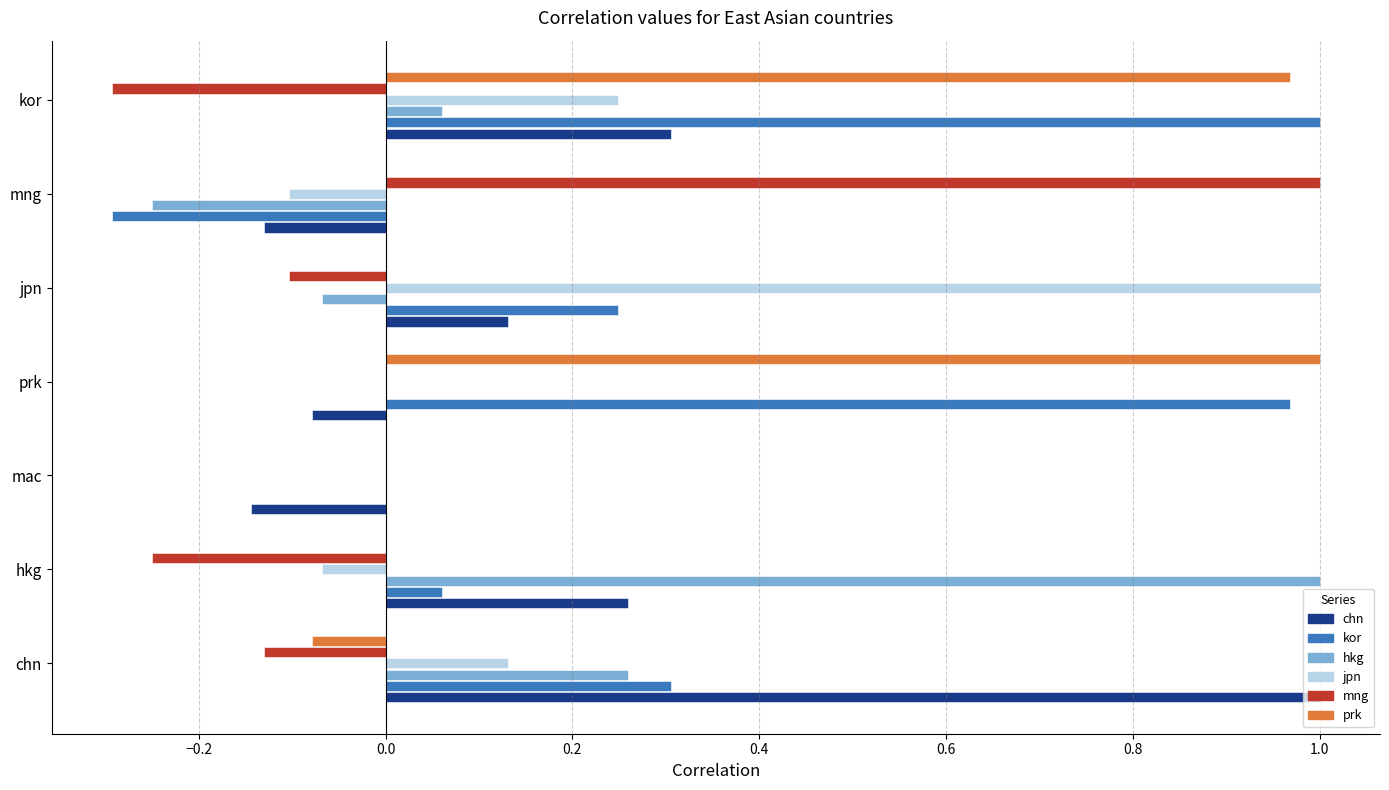

What is the difference between the second highest and minimum values in the chn series?

0.4